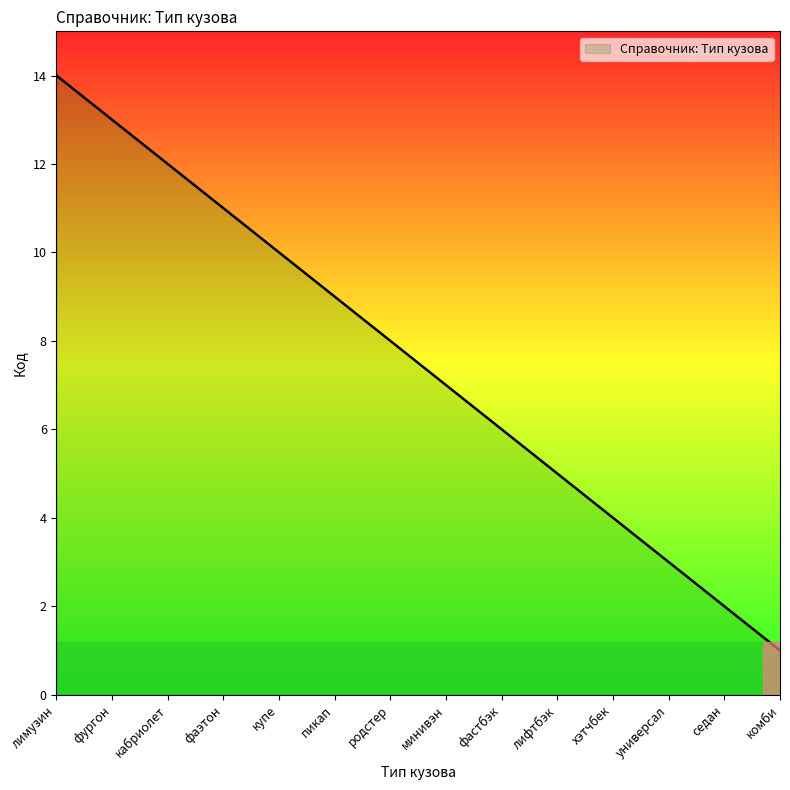

Reading left to right, extract all data points from this chart.

лимузин=14	фургон=13	кабриолет=12	фаэтон=11	купе=10	пикап=9	родстер=8	минивэн=7	фастбэк=6	лифтбэк=5	хэтчбек=4	универсал=3	седан=2	комби=1